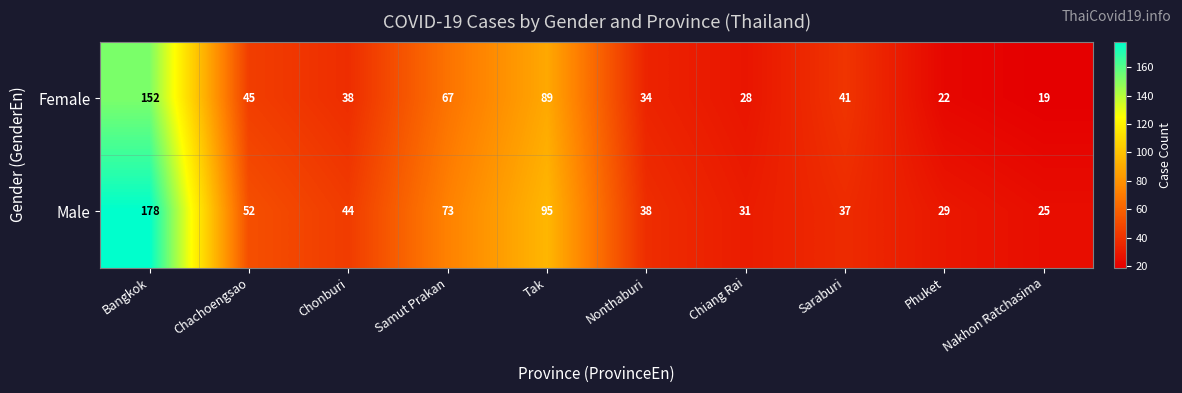

Reading left to right, list all the values displayed in this chart.

Female: 152	45	38	67	89	34	28	41	22	19
Male: 178	52	44	73	95	38	31	37	29	25